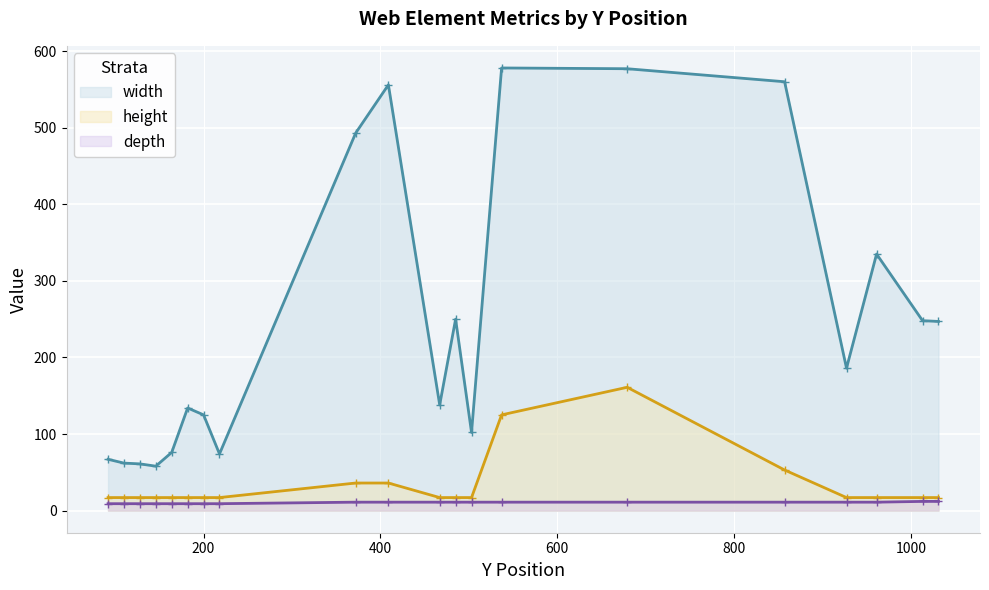

Between 857 and 485, which is larger?

857